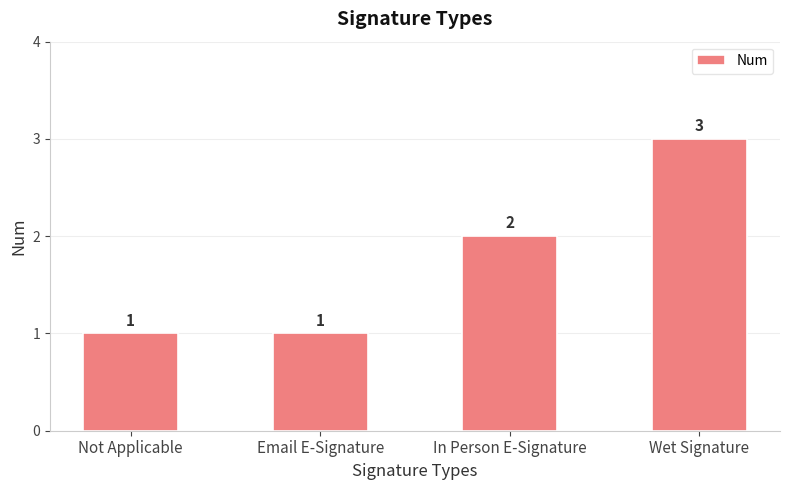

Count the number of data series in this chart.

1